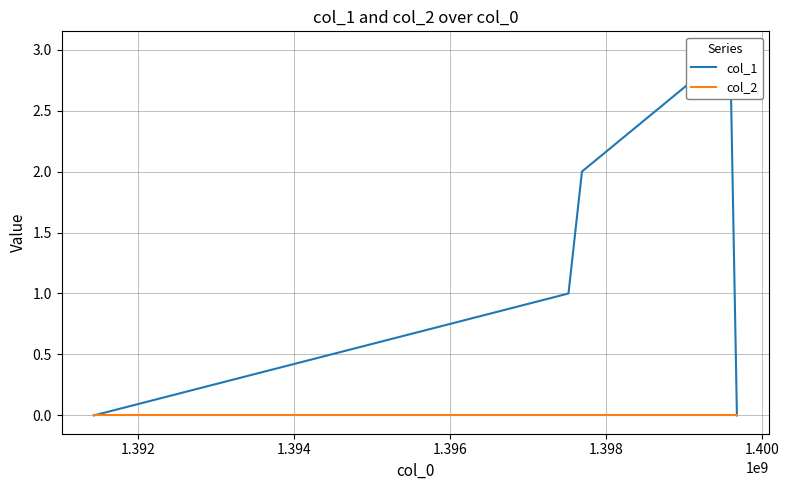

True or false: col_1 and col_2 cross at least once.

False